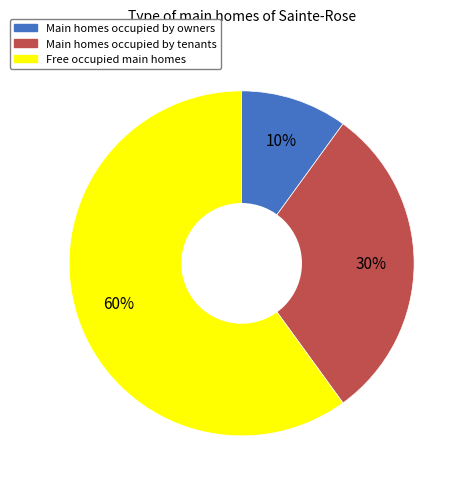

To the nearest percent, what is the average slice percentage?

33%